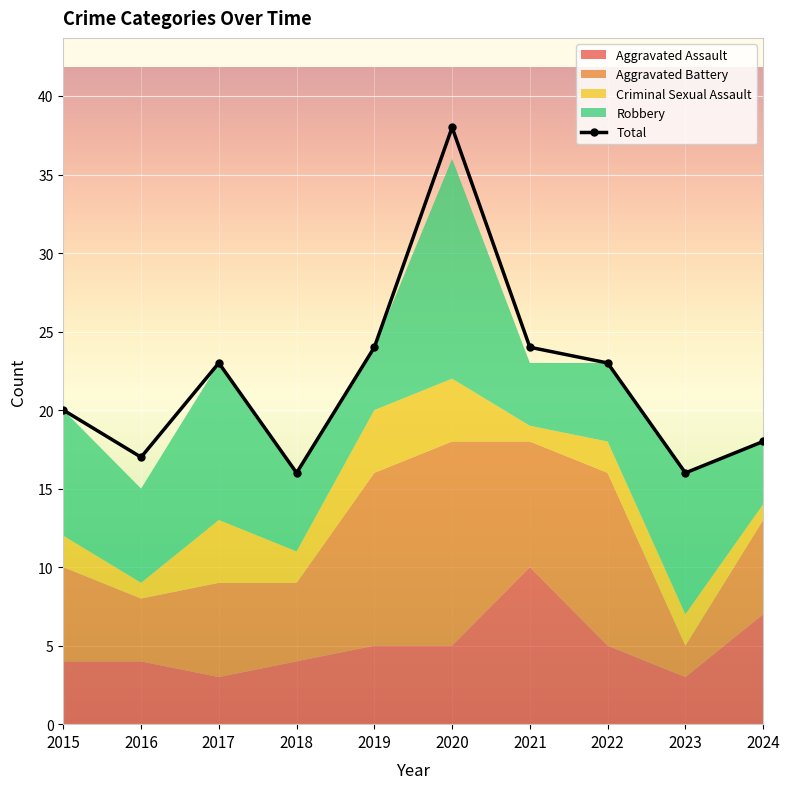

Which series has the widest spread of values?

Total